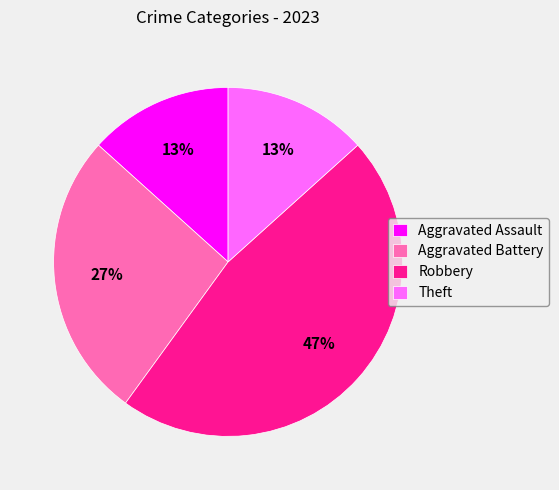

To the nearest percent, what portion does Aggravated Battery represent?

27%